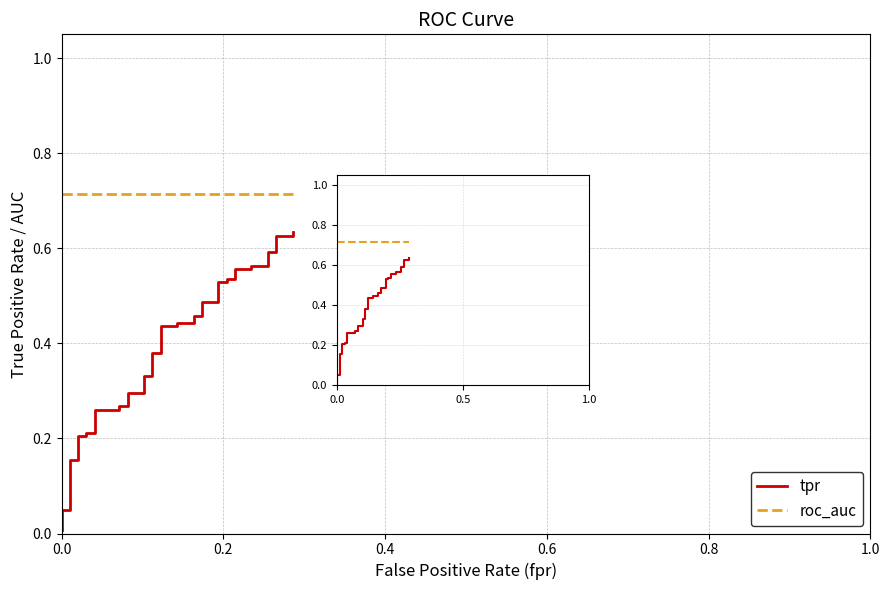

True or false: roc_auc has a value of 0.5 at 22.

False